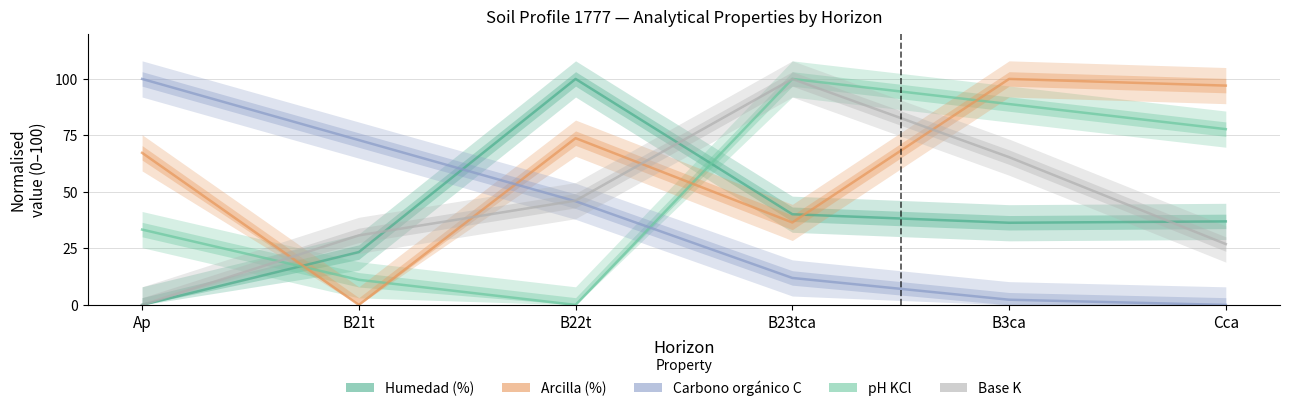

How many positive values does the analitico_arcilla series have?

5